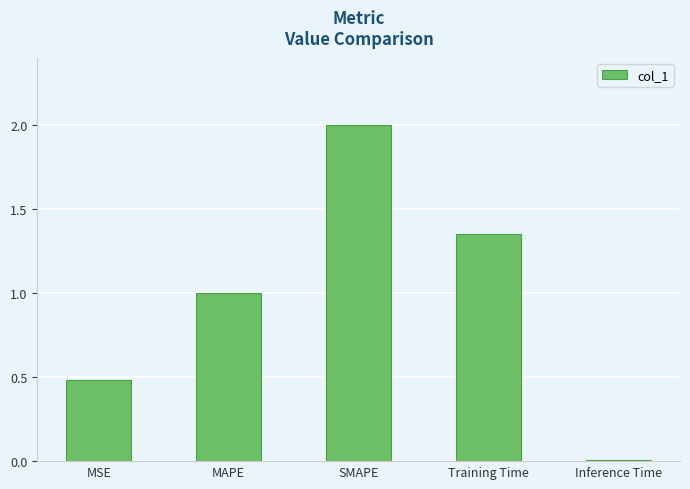

What is the difference between the maximum and minimum values?

2.0